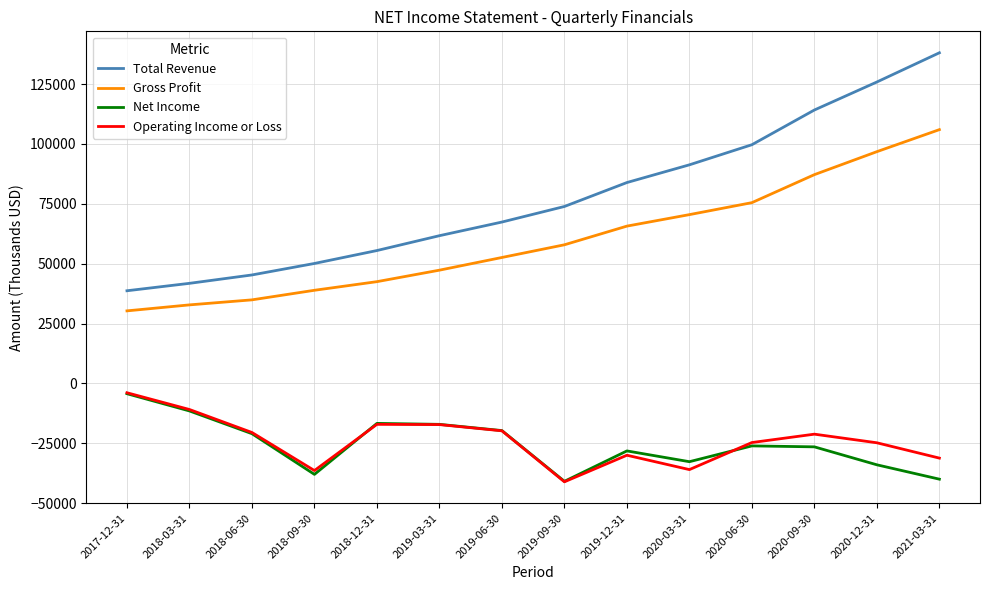

Which series has the largest total across all categories?

Total Revenue